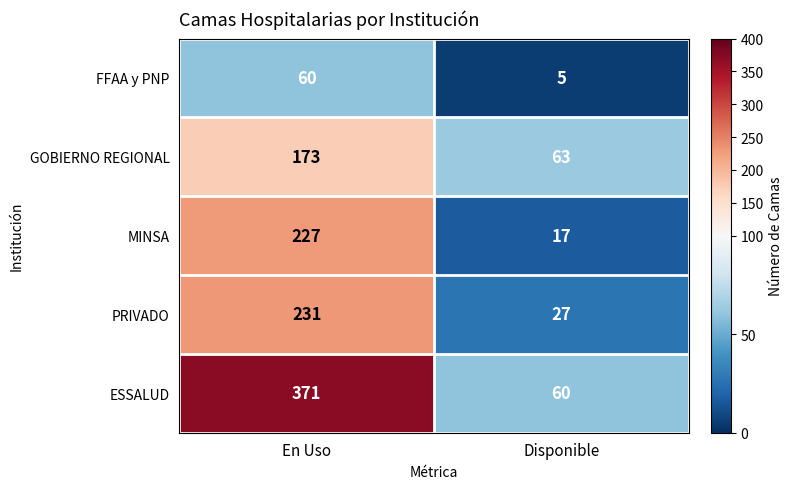

What is the spread (max minus min) of values at En Uso?

311